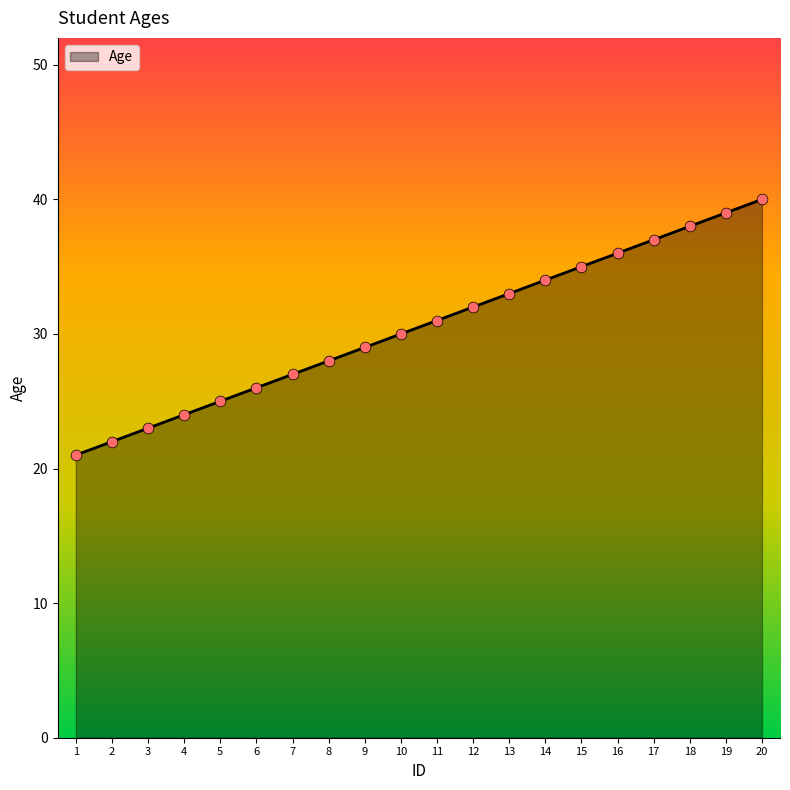

What is the ratio of the value at 10 to the value at 18?

0.8